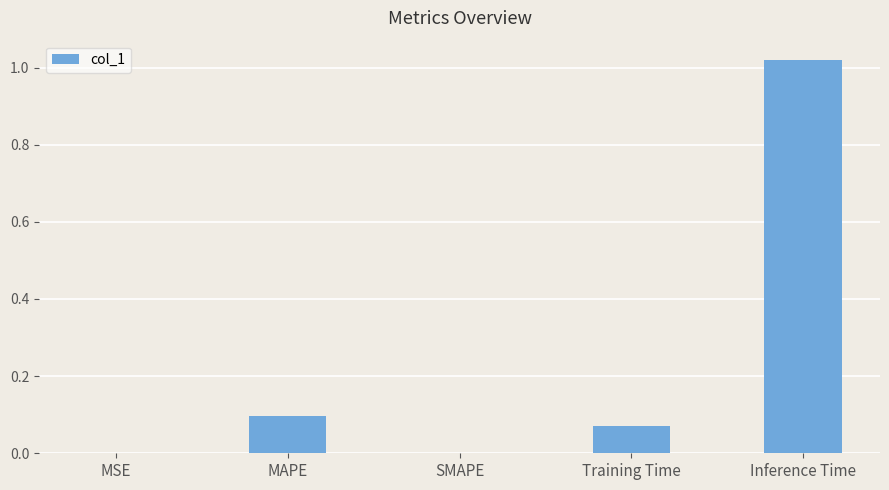

What is the sum of all values?

1.2